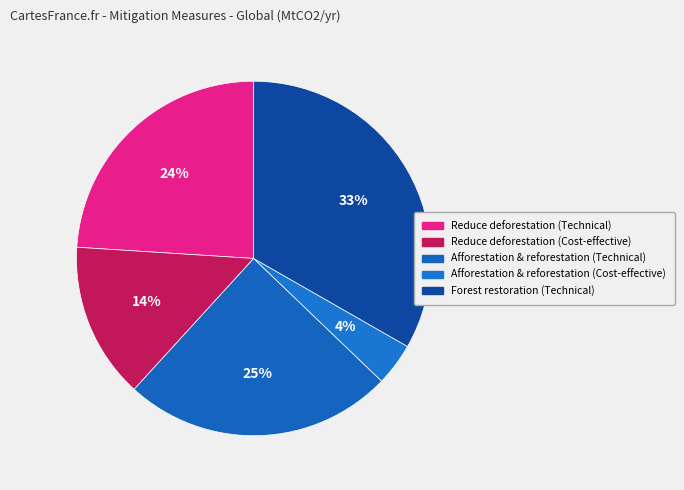

Count the number of slices in the pie.

5